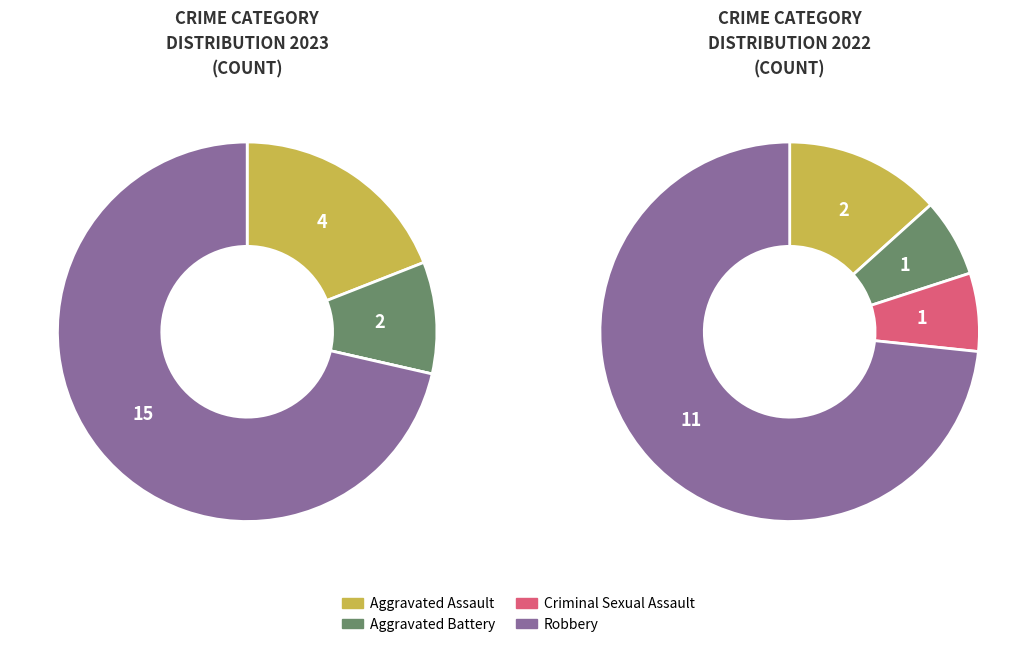

Which category accounts for the majority?

Robbery